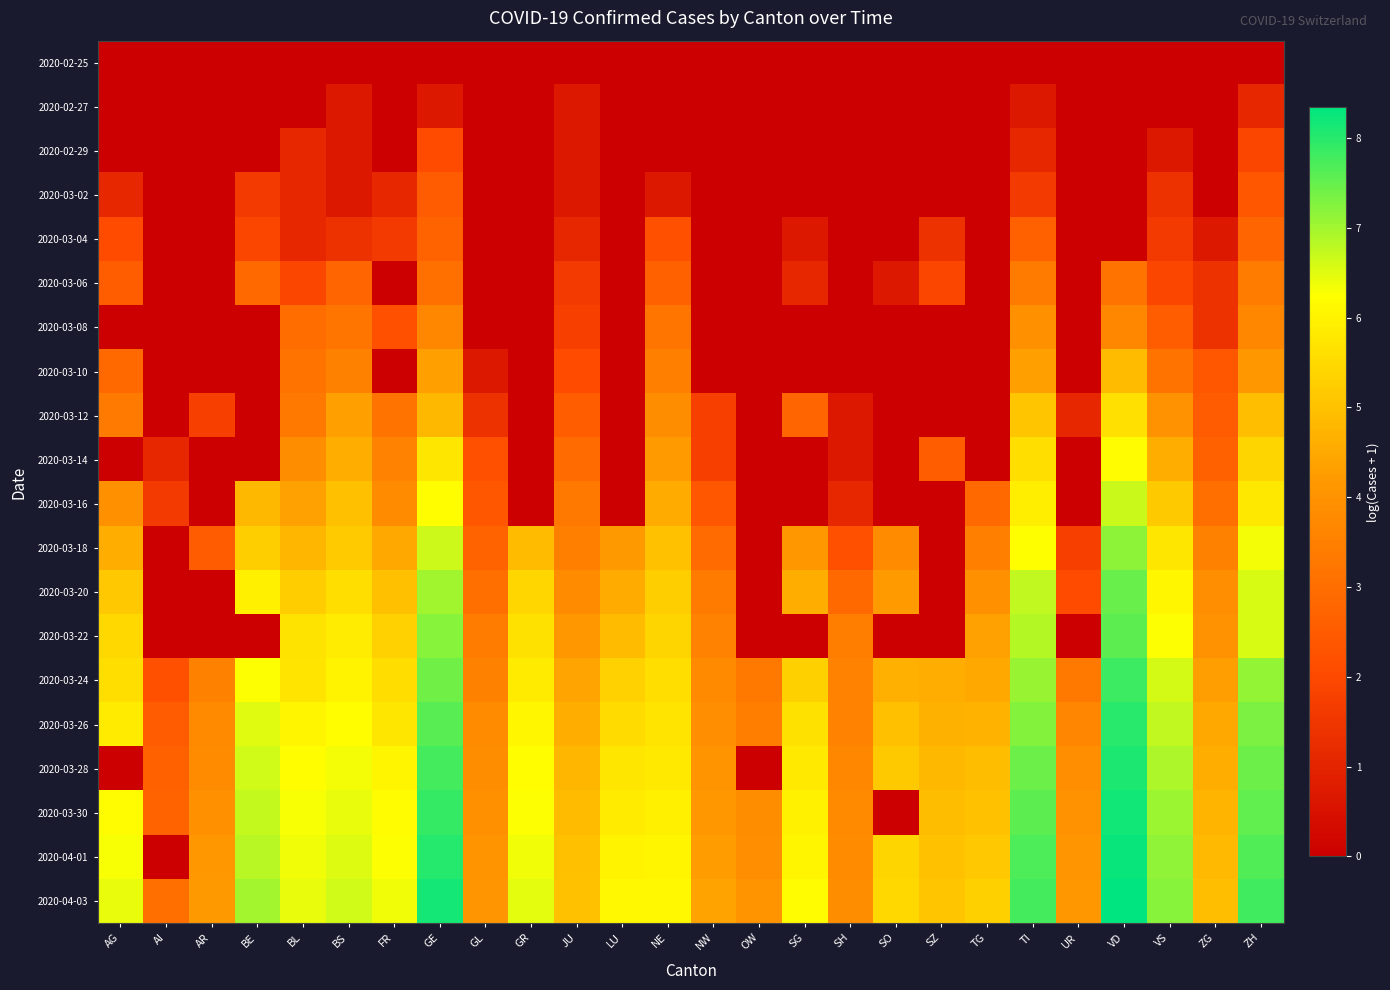

How many distinct data groups are displayed?

20